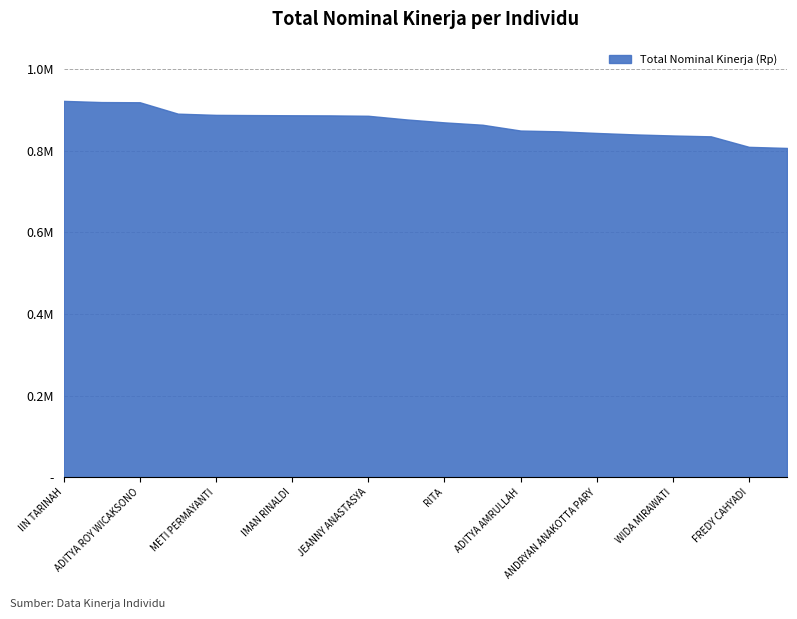

How many data points are less than 876916?

10